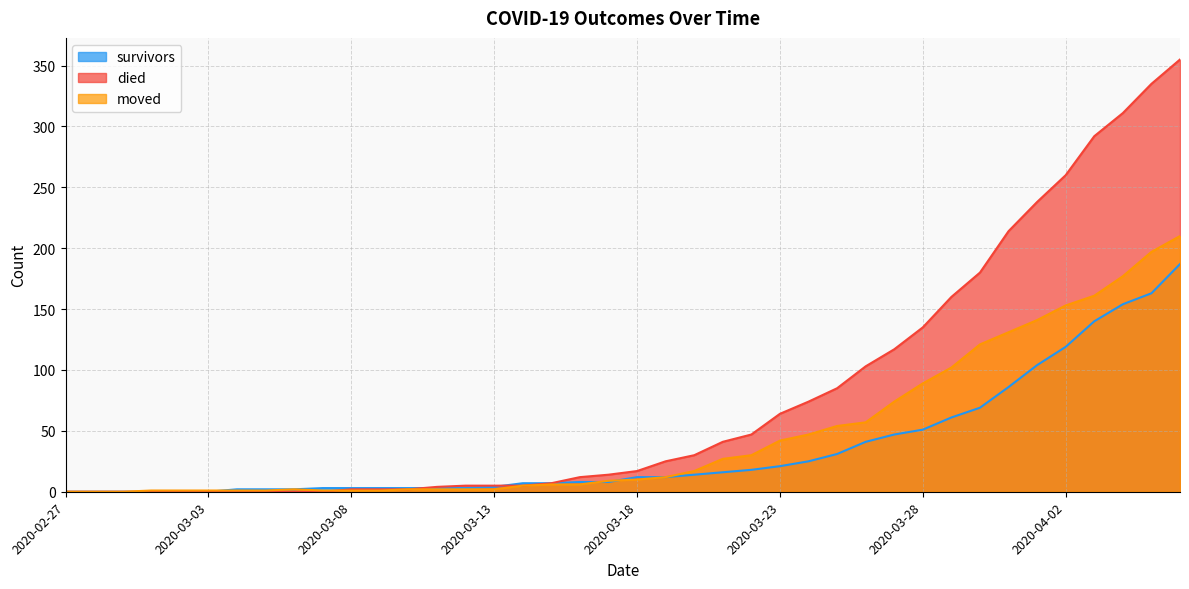

Reading left to right, transcribe all the data shown in this chart.

survivors: 2020-02-27=0	2020-02-28=0	2020-02-29=0	2020-03-01=0	2020-03-02=0	2020-03-03=0	2020-03-04=2	2020-03-05=2	2020-03-06=2	2020-03-07=3	2020-03-08=3	2020-03-09=3	2020-03-10=3	2020-03-11=3	2020-03-12=3	2020-03-13=4	2020-03-14=7	2020-03-15=7	2020-03-16=8	2020-03-17=8	2020-03-18=12	2020-03-19=12	2020-03-20=14	2020-03-21=16	2020-03-22=18	2020-03-23=21	2020-03-24=25	2020-03-25=31	2020-03-26=41	2020-03-27=47	2020-03-28=51	2020-03-29=61	2020-03-30=69	2020-03-31=86	2020-04-01=104	2020-04-02=119	2020-04-03=140	2020-04-04=154	2020-04-05=163	2020-04-06=187
died: 2020-02-27=0	2020-02-28=0	2020-02-29=0	2020-03-01=0	2020-03-02=0	2020-03-03=0	2020-03-04=0	2020-03-05=0	2020-03-06=0	2020-03-07=0	2020-03-08=2	2020-03-09=2	2020-03-10=2	2020-03-11=4	2020-03-12=5	2020-03-13=5	2020-03-14=5	2020-03-15=7	2020-03-16=12	2020-03-17=14	2020-03-18=17	2020-03-19=25	2020-03-20=30	2020-03-21=41	2020-03-22=47	2020-03-23=64	2020-03-24=74	2020-03-25=85	2020-03-26=103	2020-03-27=117	2020-03-28=135	2020-03-29=160	2020-03-30=180	2020-03-31=214	2020-04-01=238	2020-04-02=260	2020-04-03=292	2020-04-04=311	2020-04-05=335	2020-04-06=355
moved: 2020-02-27=0	2020-02-28=0	2020-02-29=0	2020-03-01=1	2020-03-02=1	2020-03-03=1	2020-03-04=1	2020-03-05=1	2020-03-06=2	2020-03-07=1	2020-03-08=1	2020-03-09=1	2020-03-10=2	2020-03-11=2	2020-03-12=2	2020-03-13=2	2020-03-14=5	2020-03-15=6	2020-03-16=6	2020-03-17=9	2020-03-18=10	2020-03-19=12	2020-03-20=17	2020-03-21=27	2020-03-22=30	2020-03-23=42	2020-03-24=47	2020-03-25=54	2020-03-26=57	2020-03-27=74	2020-03-28=89	2020-03-29=102	2020-03-30=121	2020-03-31=131	2020-04-01=141	2020-04-02=153	2020-04-03=161	2020-04-04=177	2020-04-05=197	2020-04-06=210